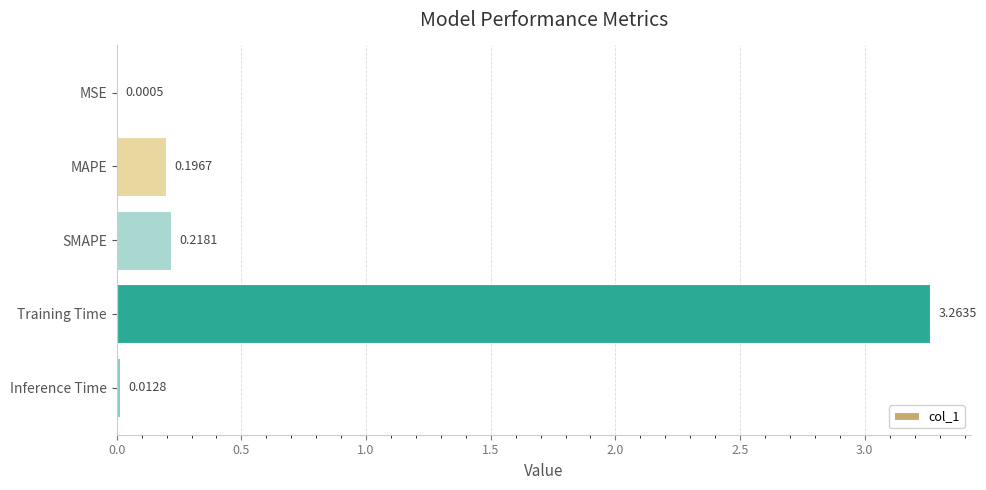

What is the change in value from MAPE to Training Time?

+3.1